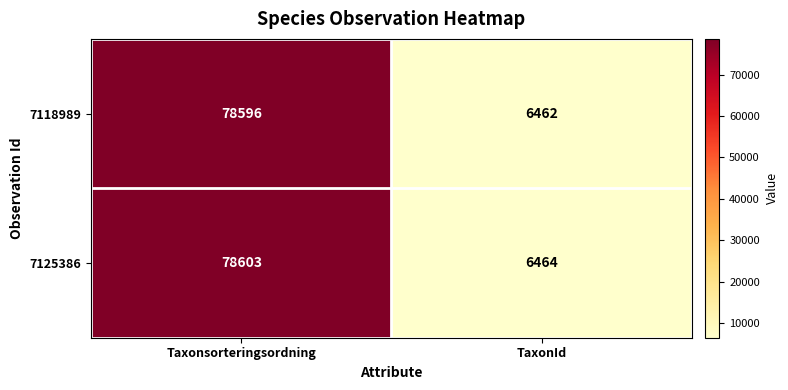

What is the total value across all series at TaxonId?

12926